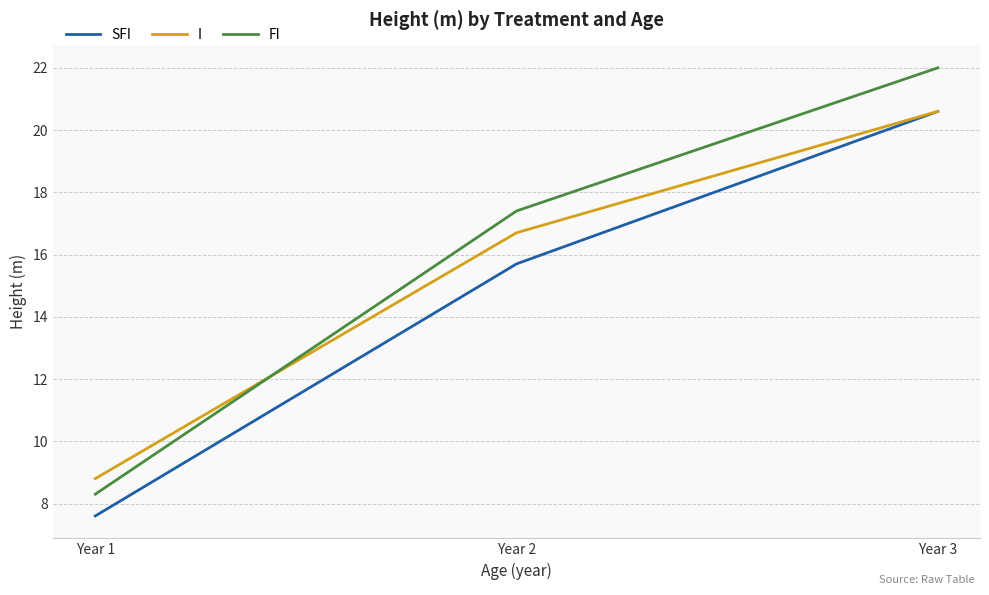

Which series has the largest total across all categories?

FI